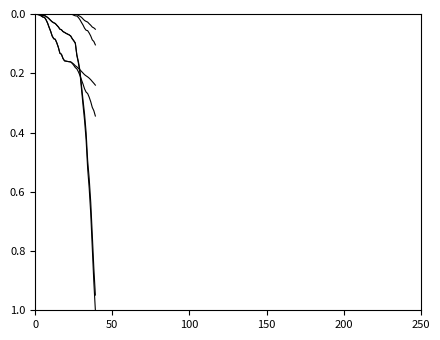

How many lines are shown in the chart?

6